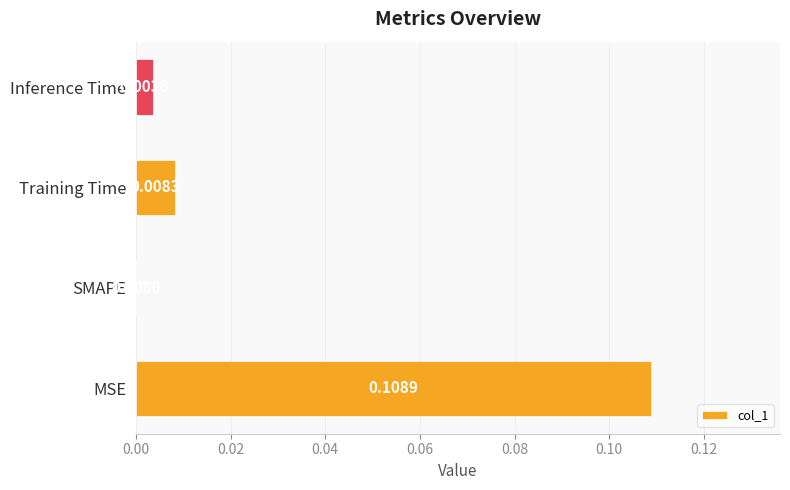

Which category has the highest value across all series?

MSE